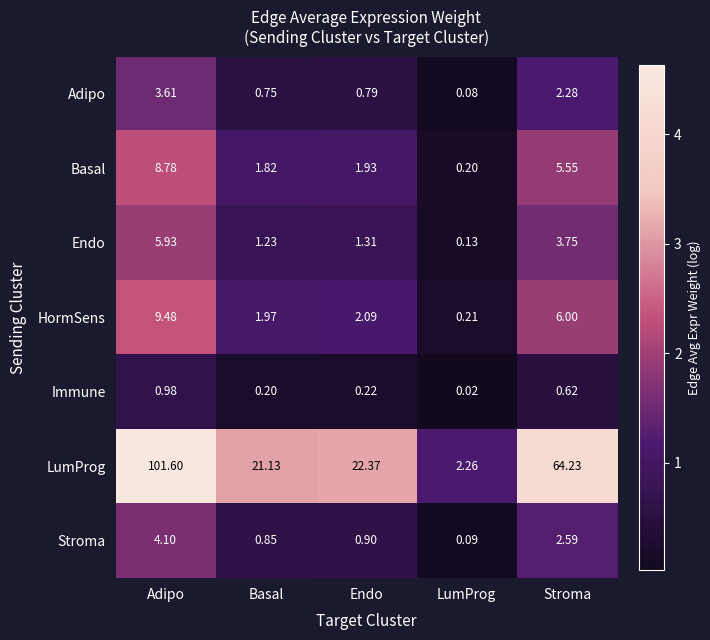

Which series changed the most between Adipo and Stroma?

LumProg